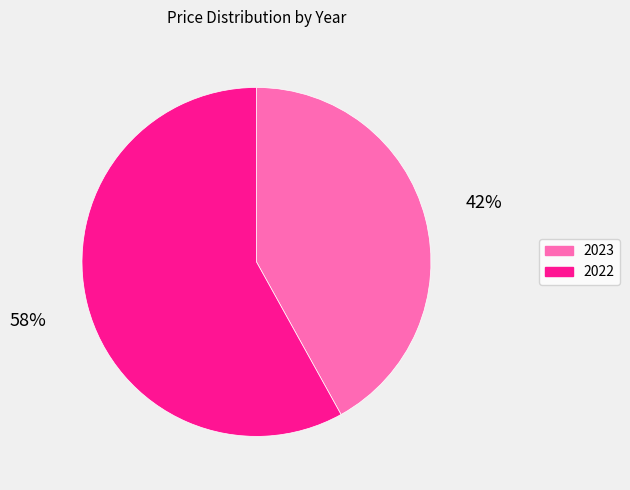

Approximately how many times larger is the value at 2022 compared to 2023?

1.4